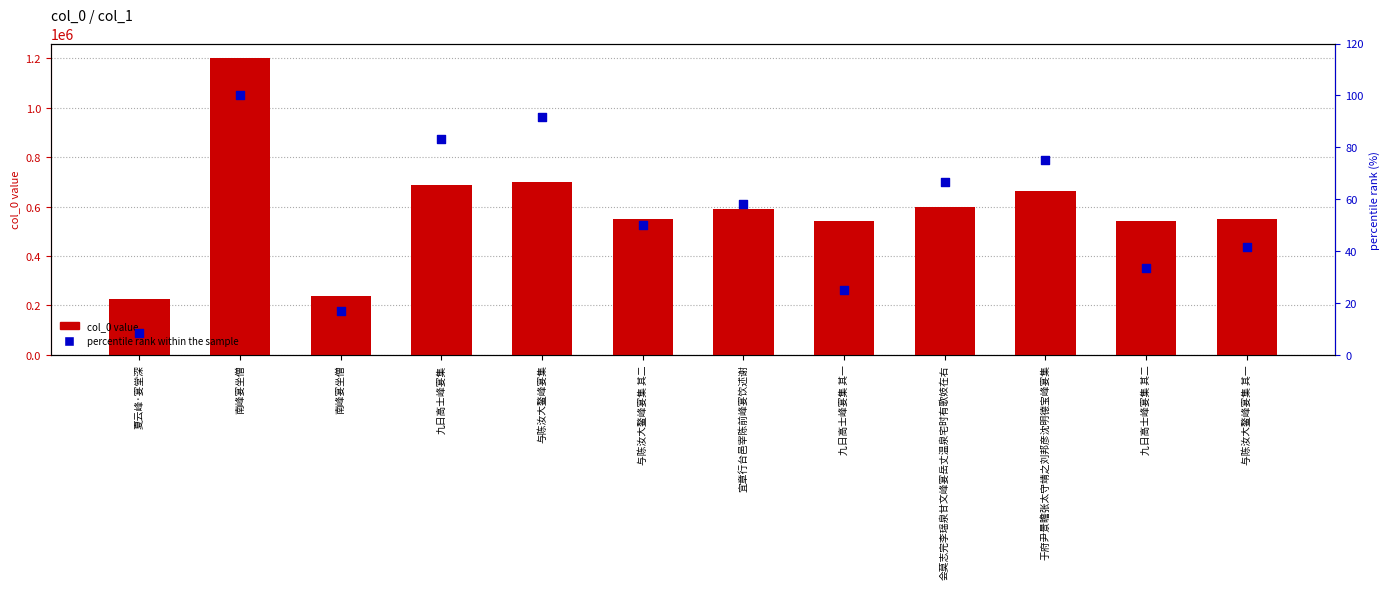

Which series contains the lowest Y value?

percentile rank within the sample